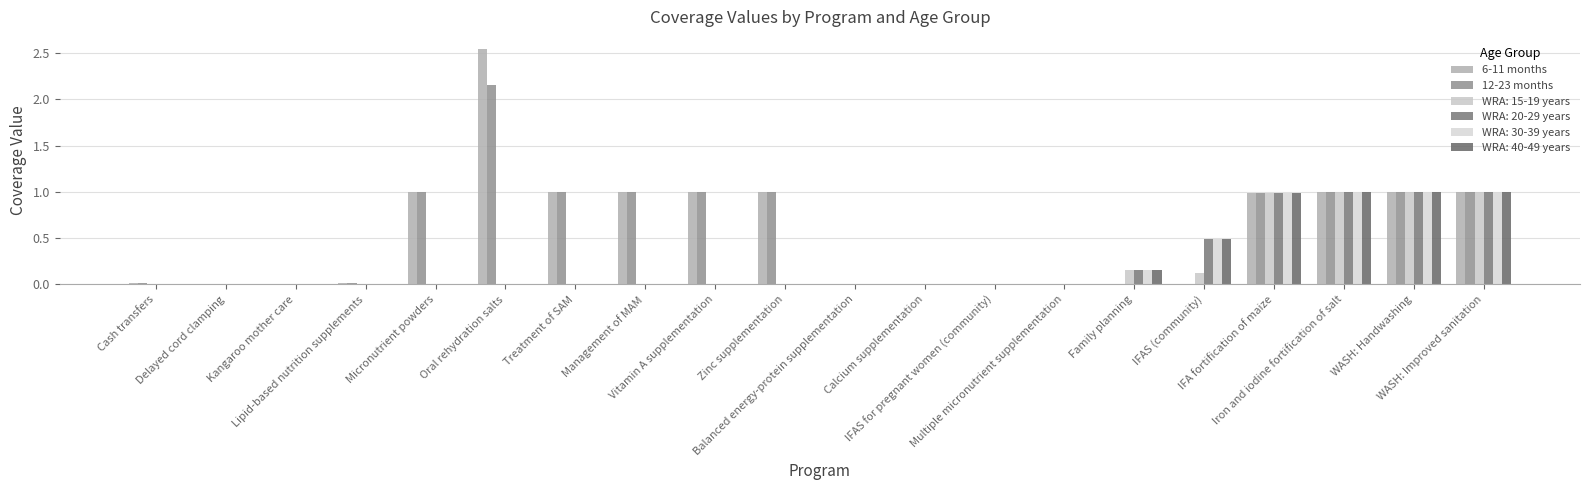

Which series changed the most between IFA fortification of maize and WASH: Handwashing?

6-11 months